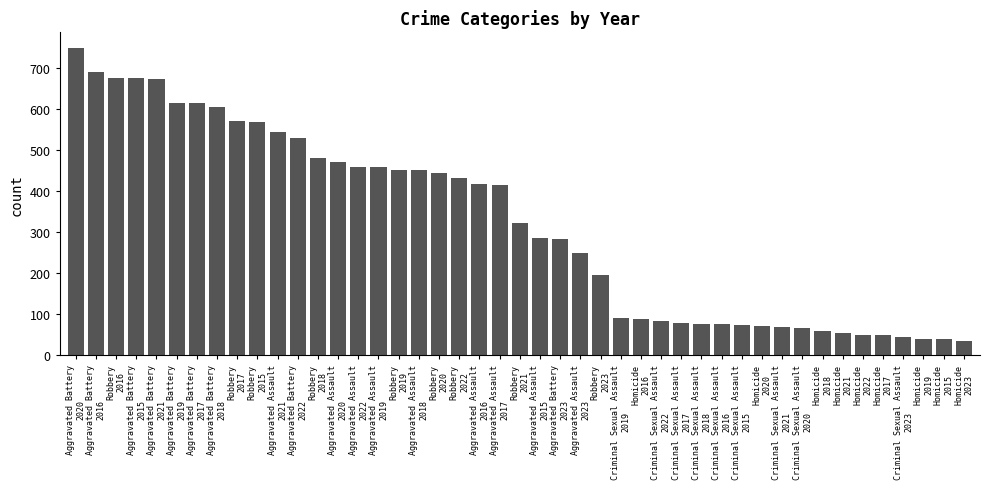

What is the maximum value shown in the chart?

750